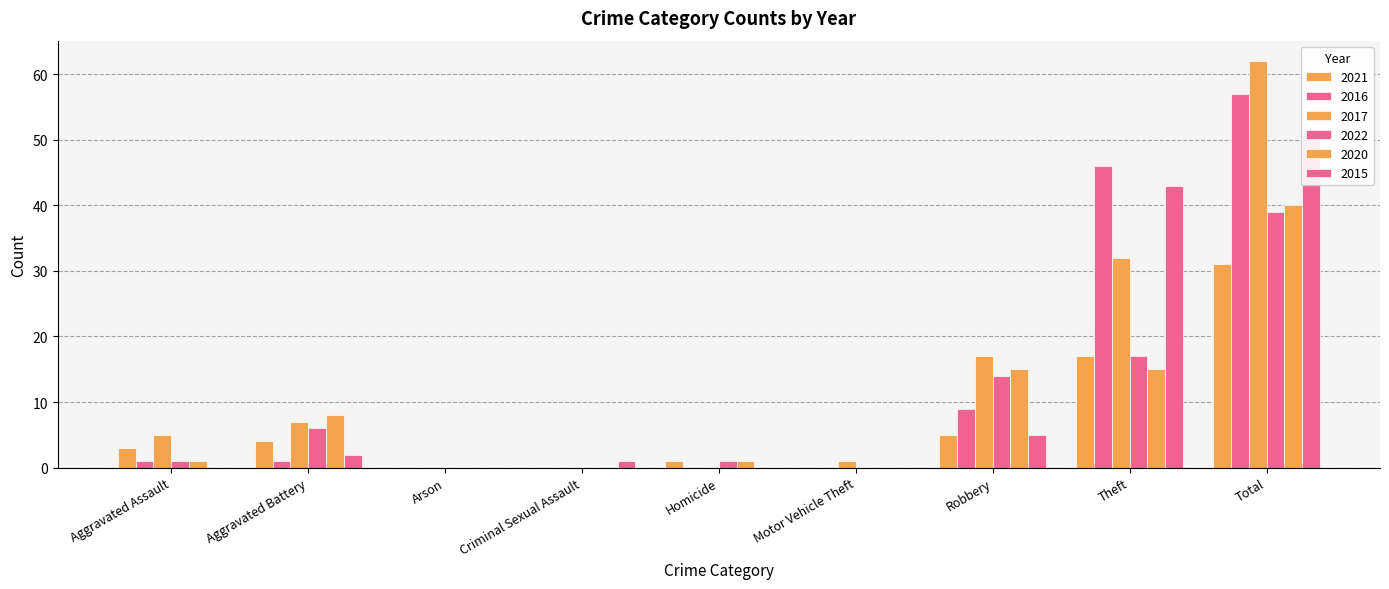

Which label corresponds to the smallest value in the chart?

Arson